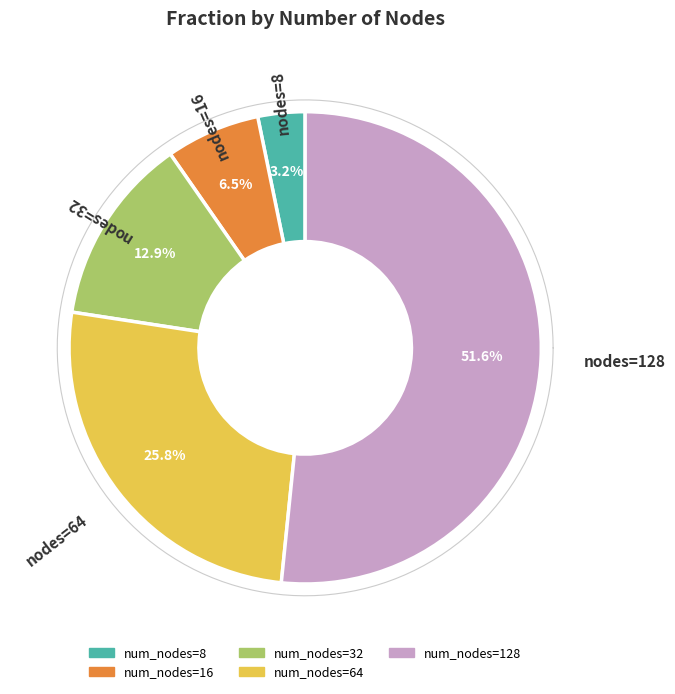

Does any single category account for the majority?

Yes